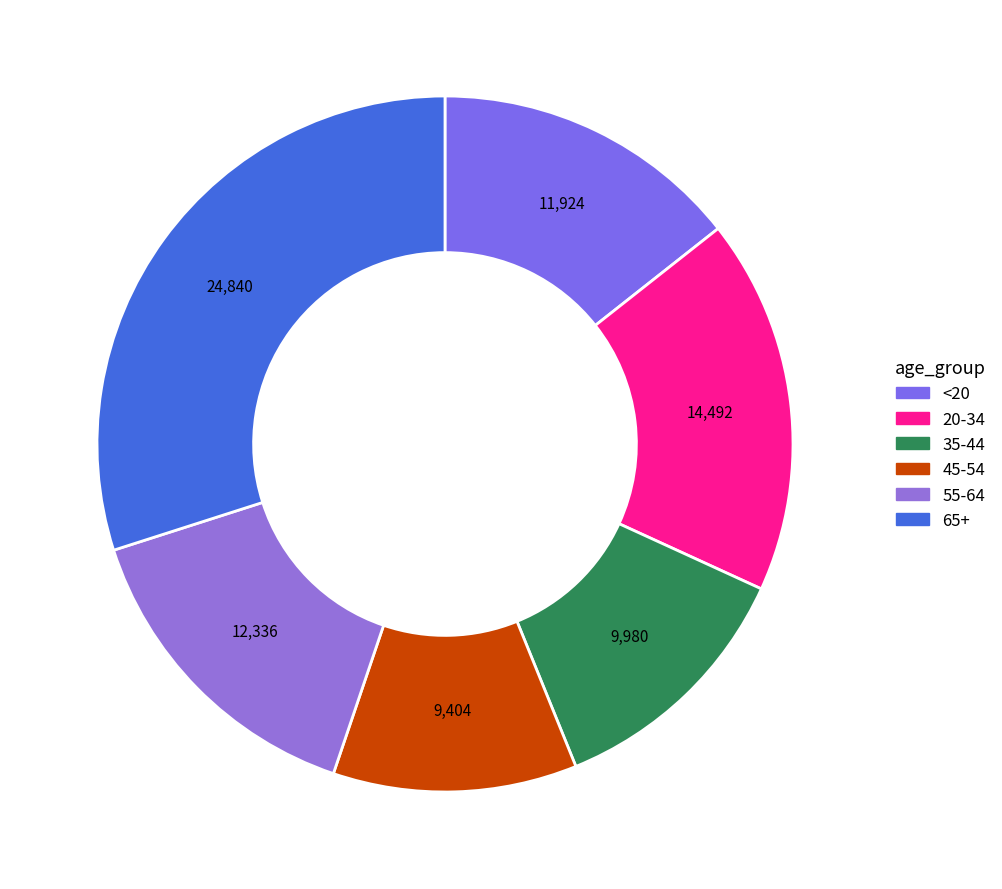

Rank the categories by value from highest to lowest.

65+, 20-34, 55-64, <20, 35-44, 45-54